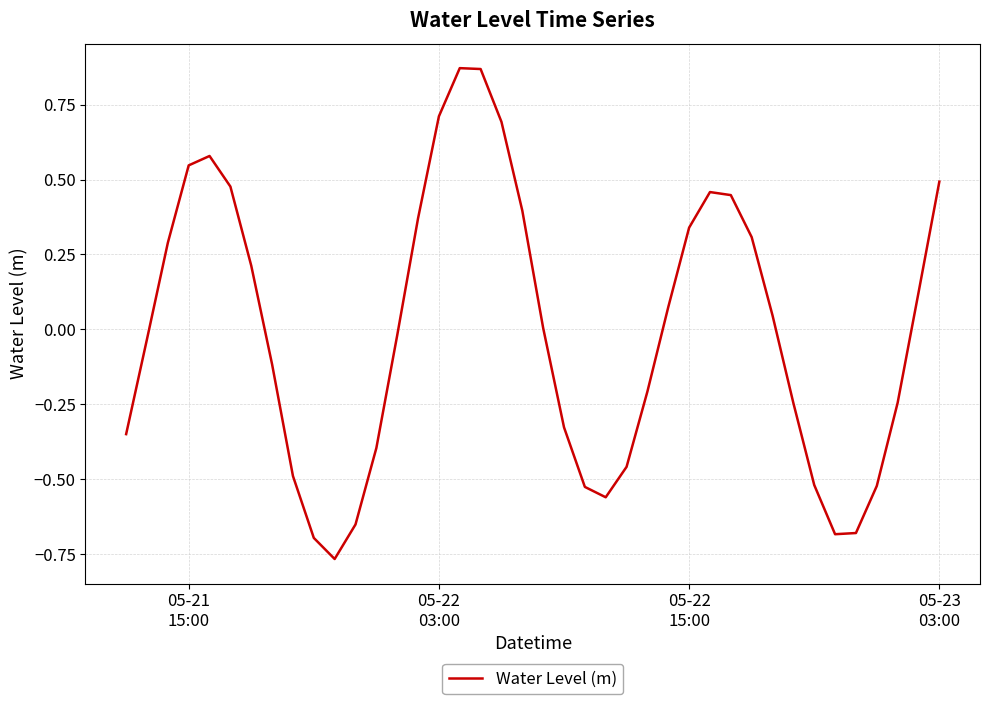

What is the difference between the maximum and minimum values?

1.6